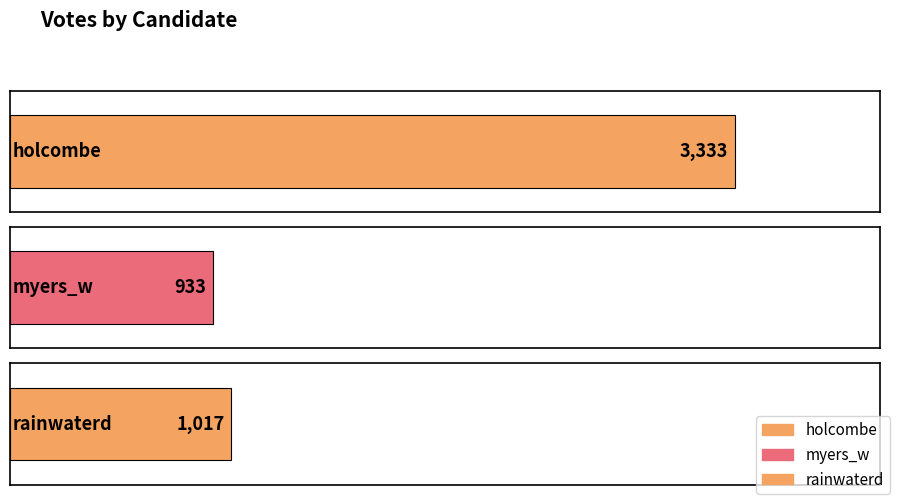

What position from the left is rainwaterd?

3